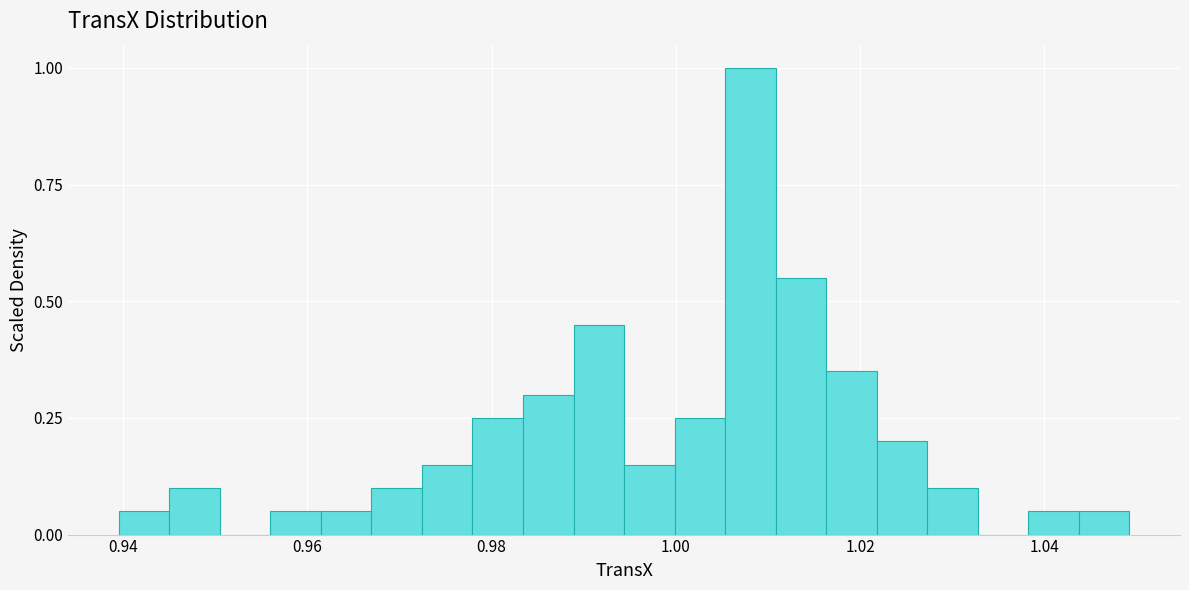

Around what value on the x-axis is the tallest bar? Give the approximate position of its centre, as read against the axis.

1.008